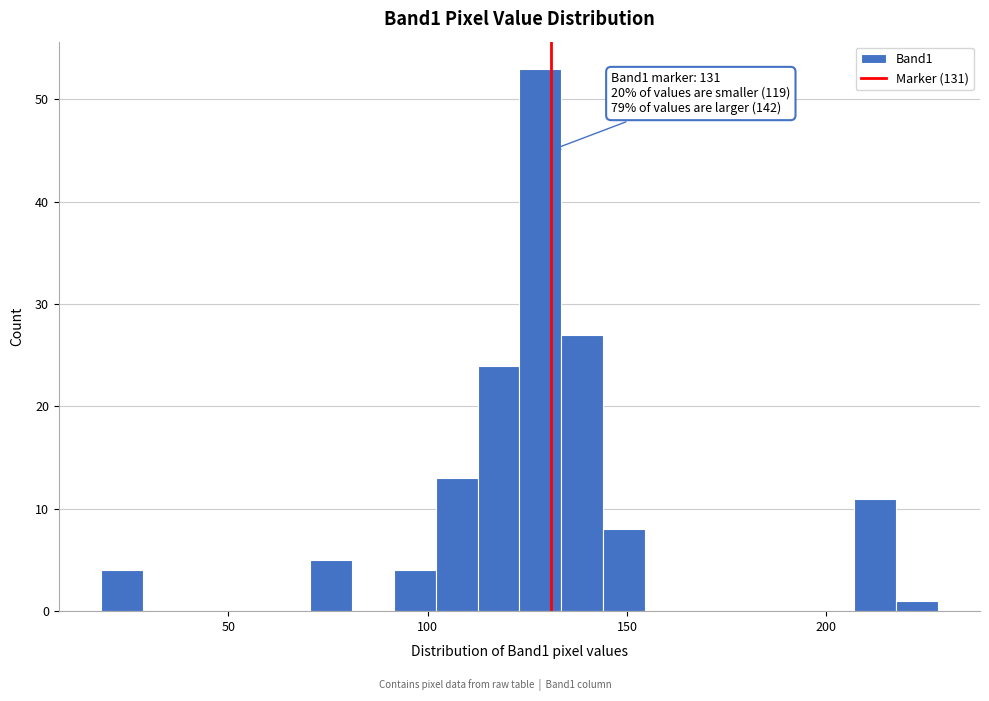

Read against the x-axis, roughly where is the centre of the tallest bar?

130